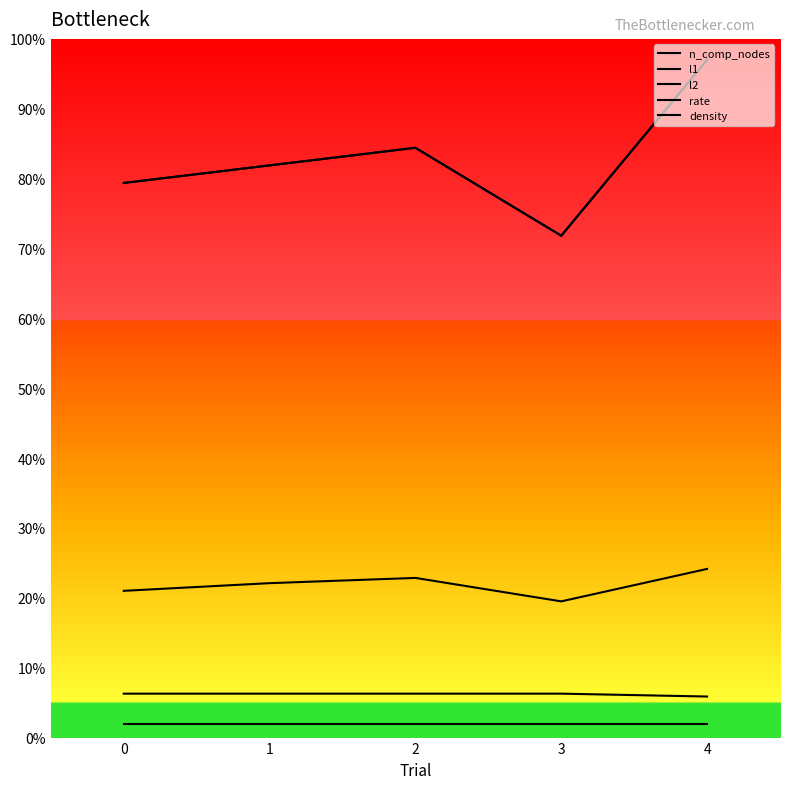

Which series has the widest spread of values?

n_comp_nodes